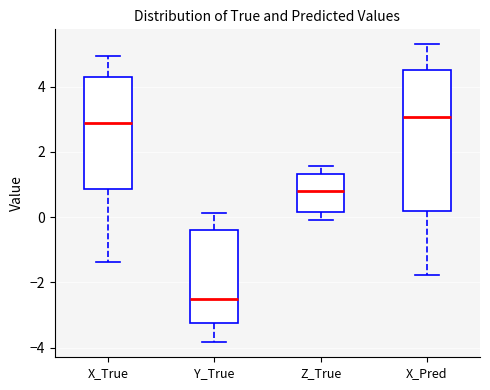

Reading left to right, read every box against the y-axis: the position of its median line, the range the box covers, and the ends of its whiskers. The values are not printed on the chart, so give them approximately, as read against the axis.

X_True: median 2.8, box 0.8 to 4.2, whiskers -1.4 to 5.0
Y_True: median -2.6, box -3.2 to -0.4, whiskers -3.8 to 0.2
Z_True: median 0.8, box 0.2 to 1.4, whiskers 0.0 to 1.6
X_Pred: median 3.0, box 0.2 to 4.6, whiskers -1.8 to 5.4